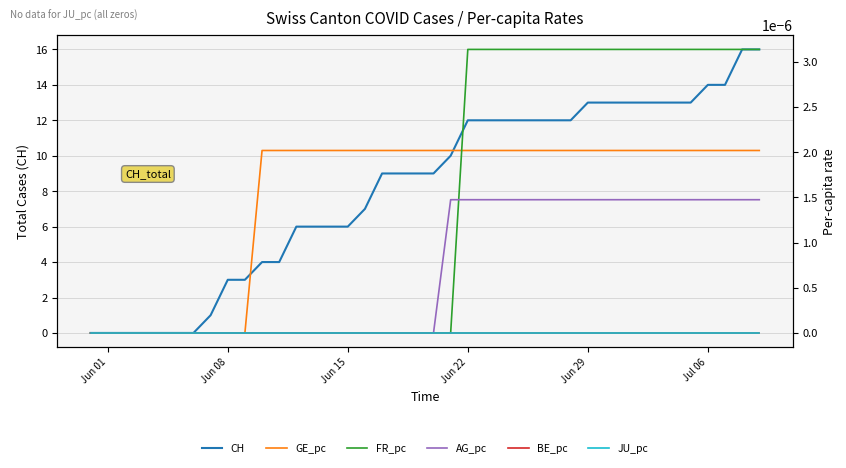

What is the maximum value for CH?

16